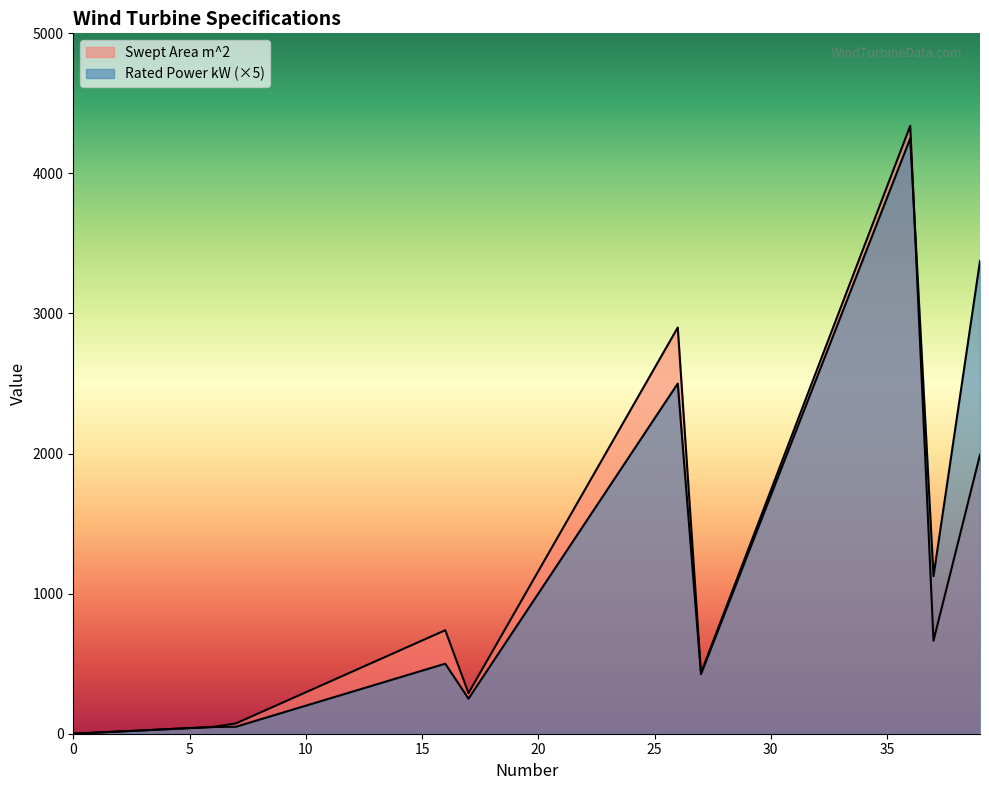

Where is the first local minimum for Rated Power kW?

17